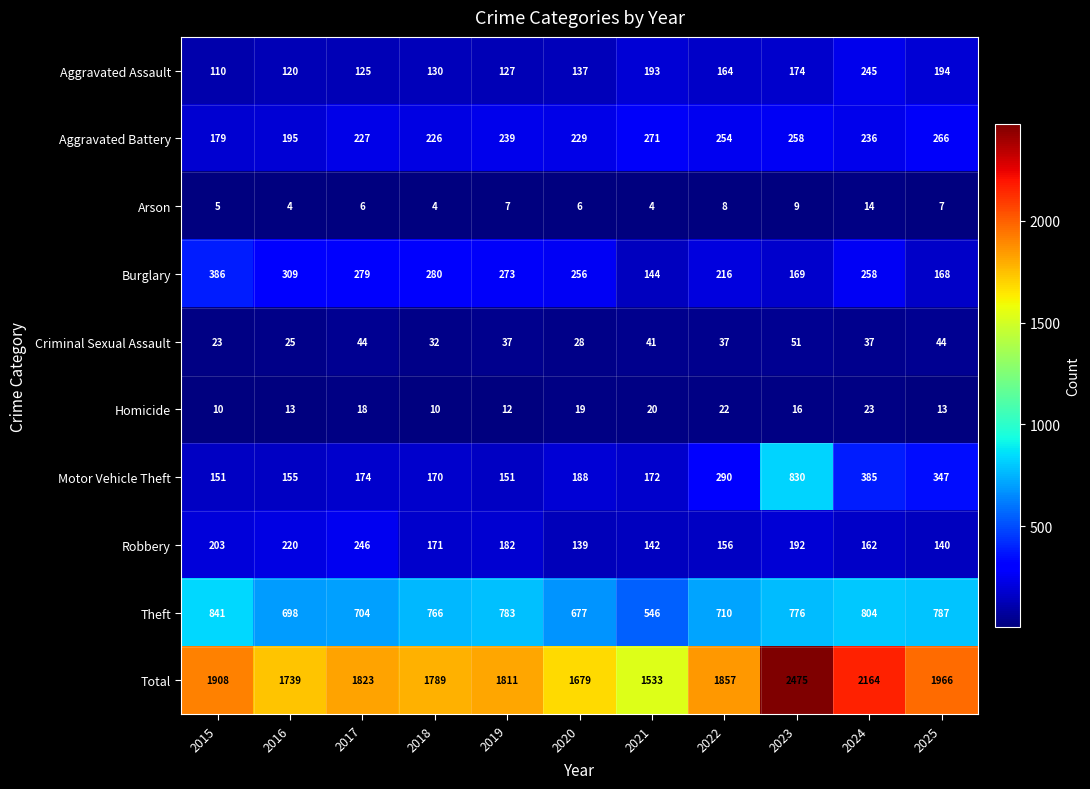

What is the average value of the Aggravated Assault series?

156